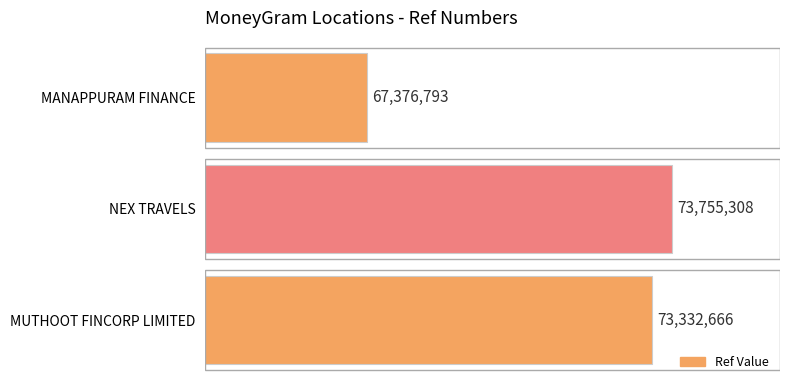

Which label corresponds to the smallest value in the chart?

MANAPPURAM FINANCE